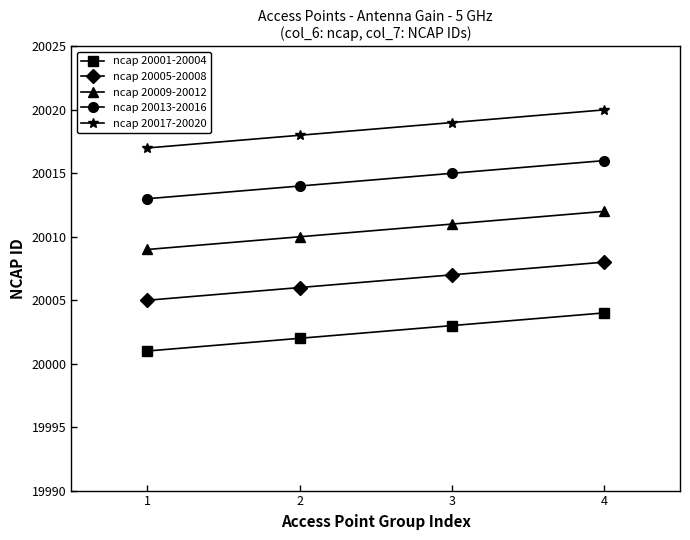

What are all the series names shown in the legend?

ncap 20001-20004, ncap 20005-20008, ncap 20009-20012, ncap 20013-20016, ncap 20017-20020